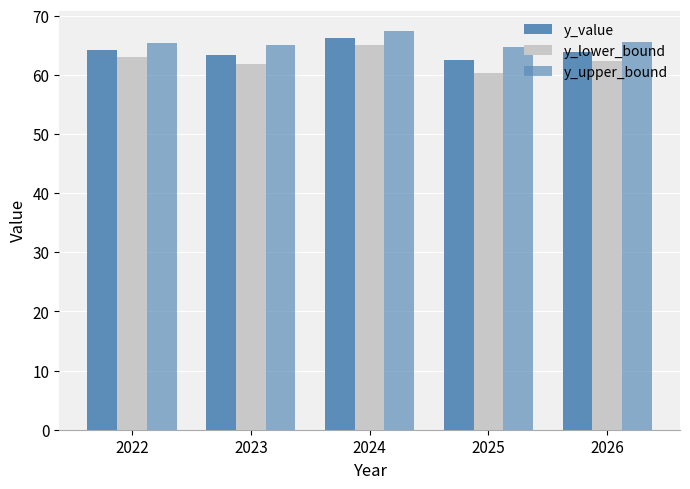

How many groups of bars are there?

5